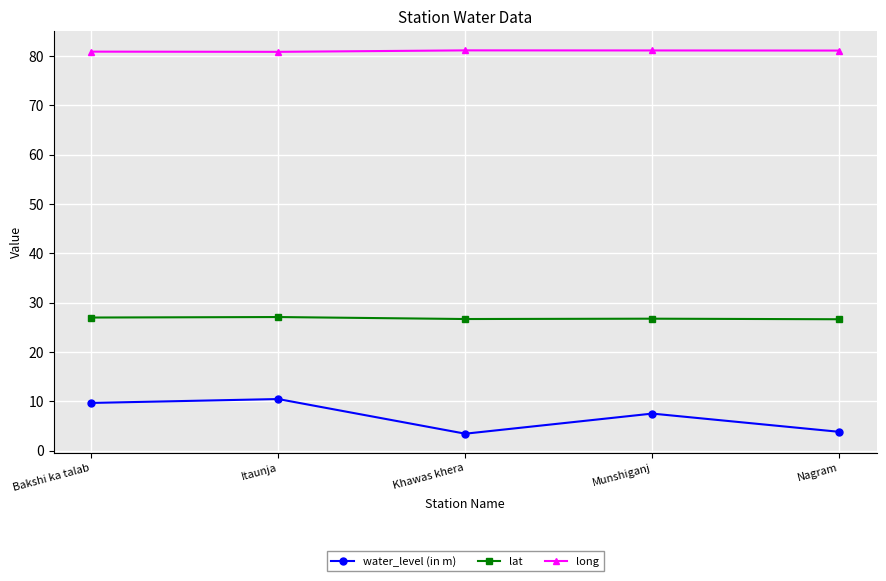

True or false: water_level (in m) has more than 0 points higher than both neighbors.

True